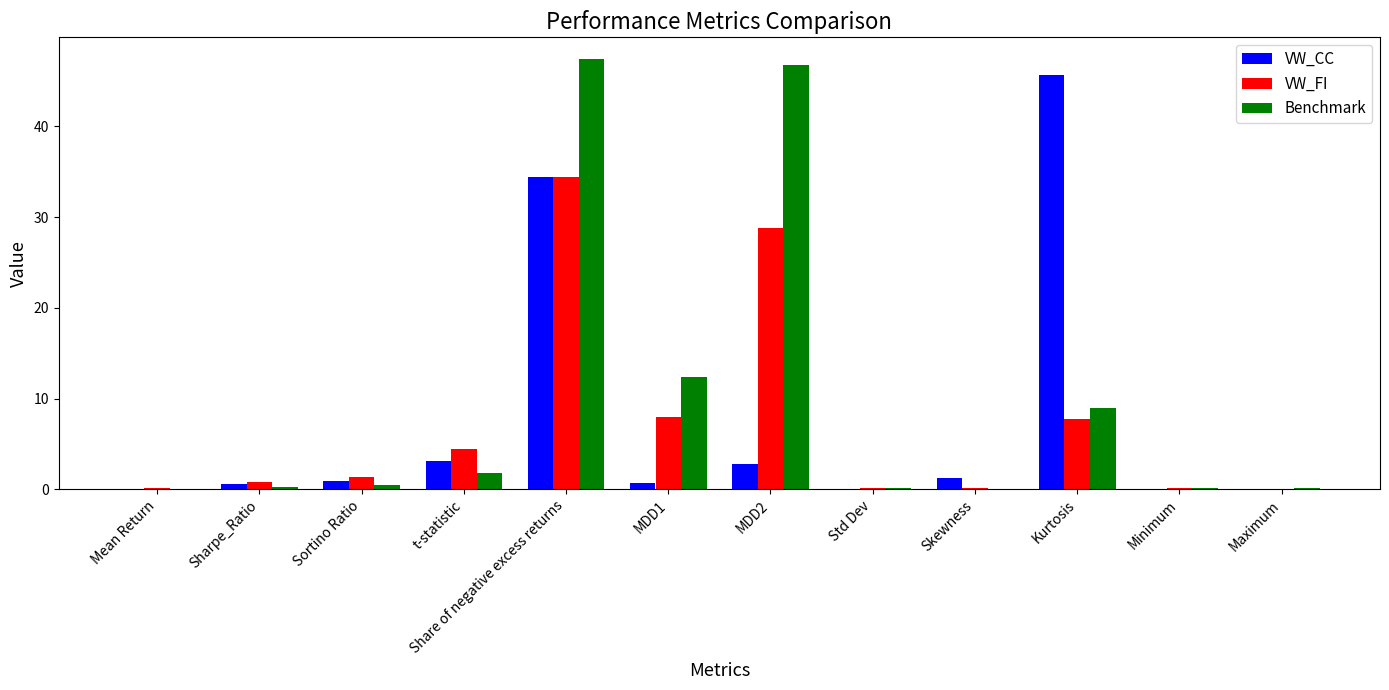

Between MDD1 and Kurtosis, which series saw the biggest shift?

VW_CC